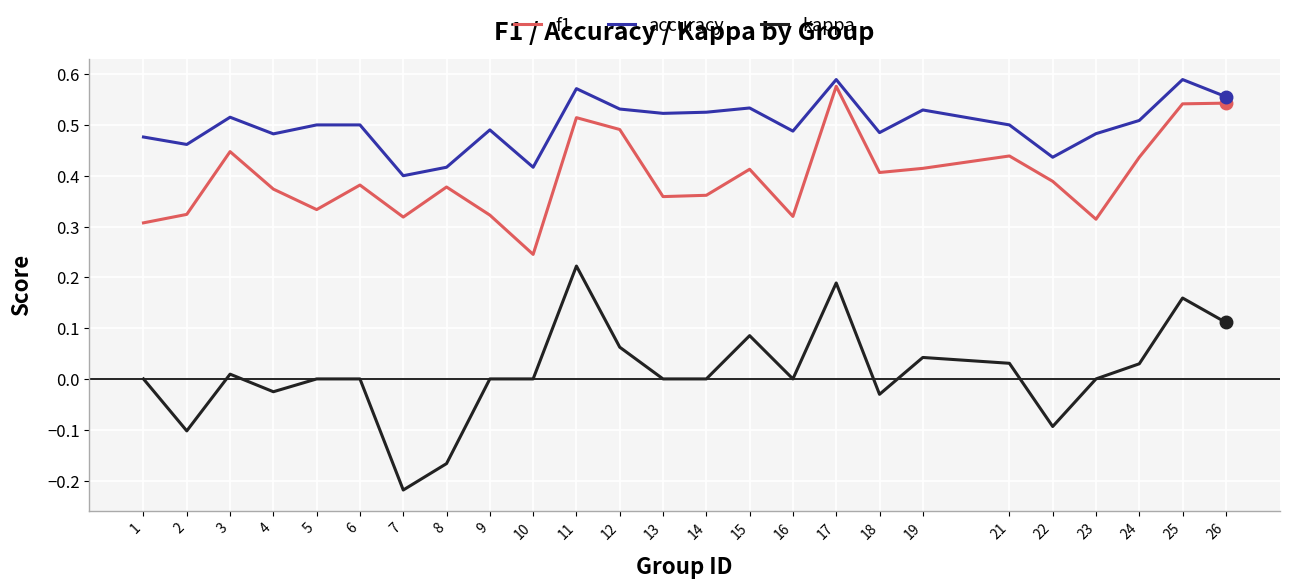

At which label does f1 reach its peak?

17